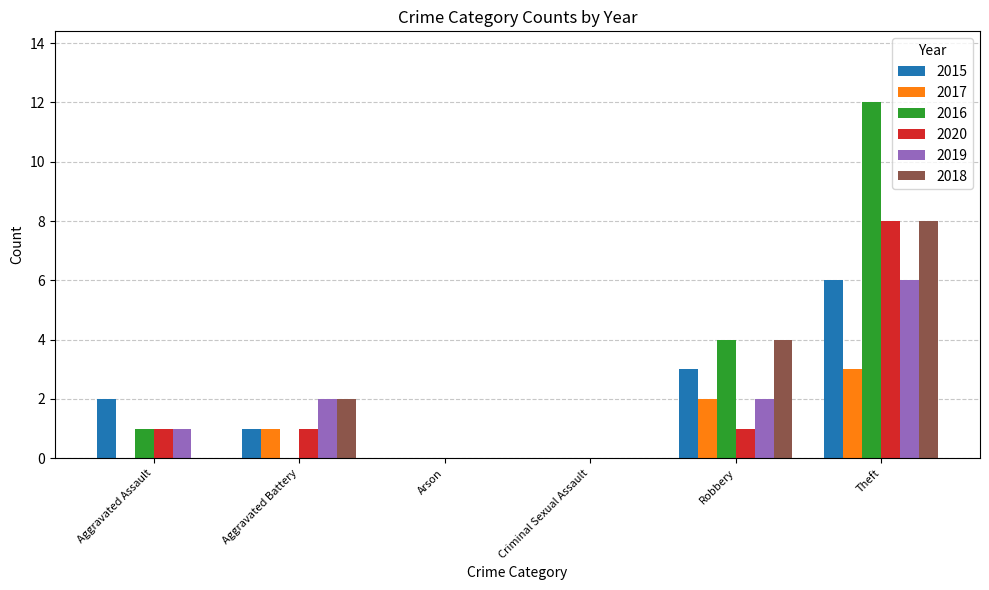

What is the total value across all series at Aggravated Assault?

5